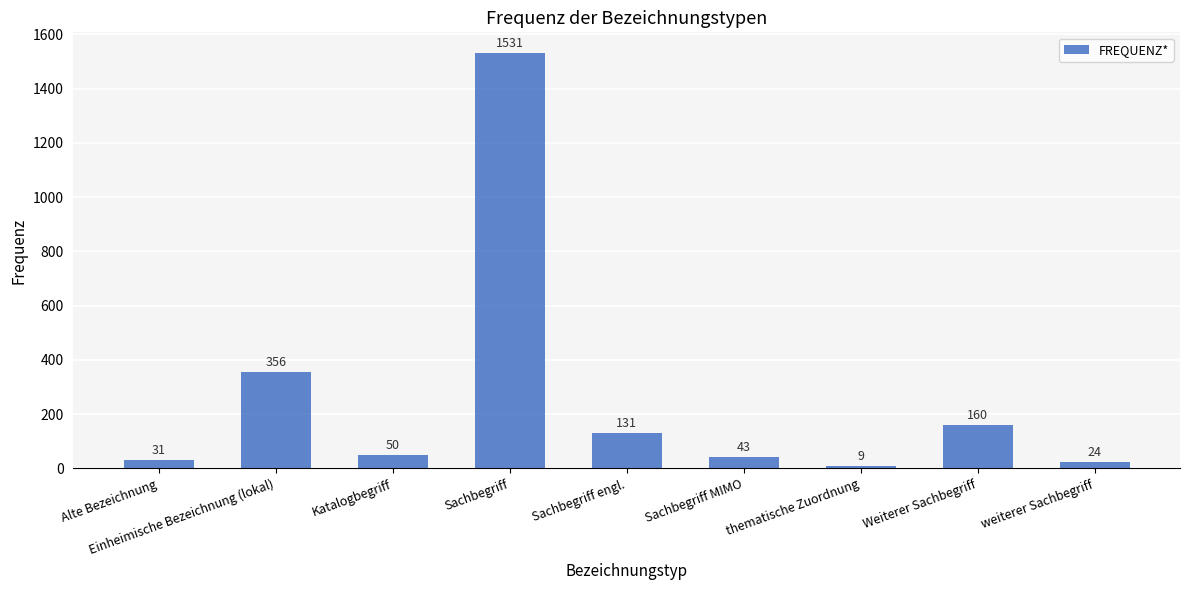

How many distinct data groups are displayed?

1